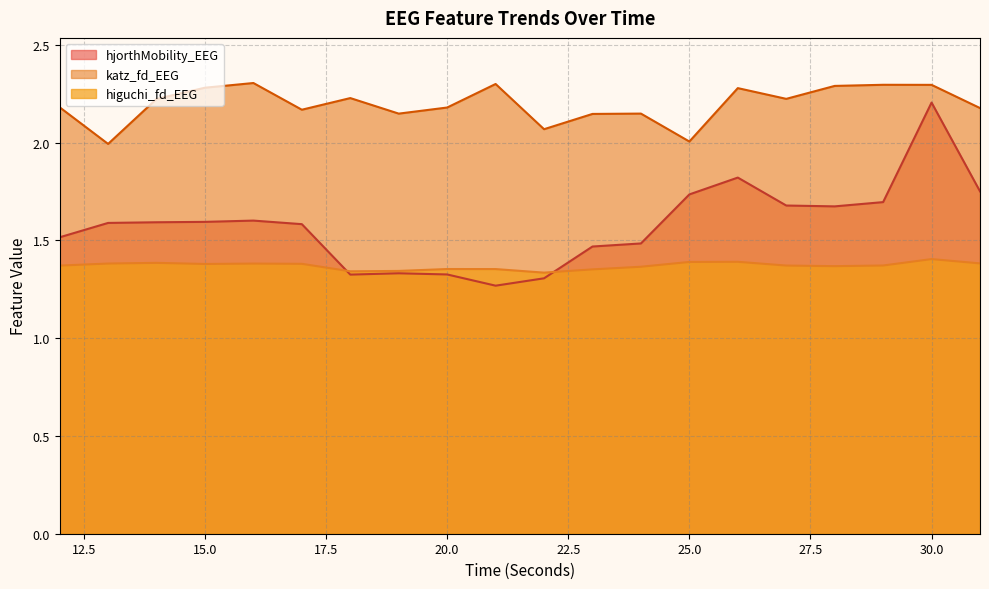

The value of katz_fd_EEG at 15 is 3.5. True or false?

False